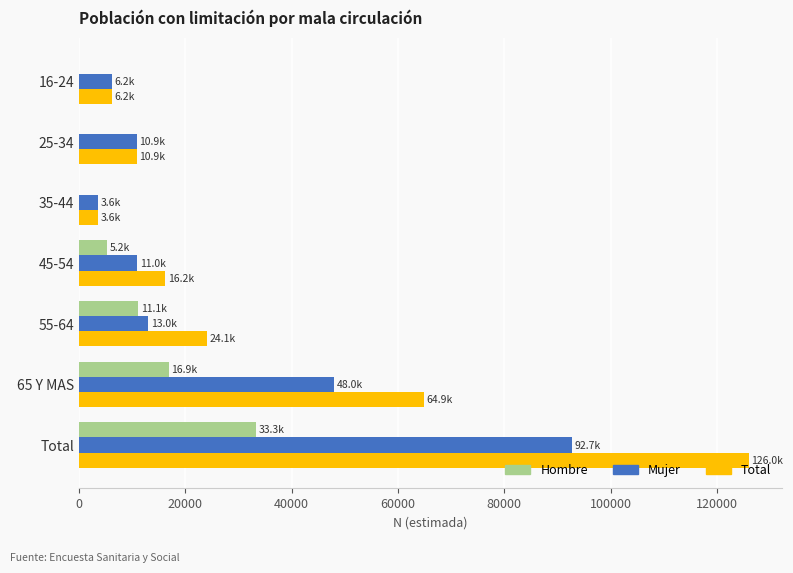

What is the average value of the Hombre series?

9506